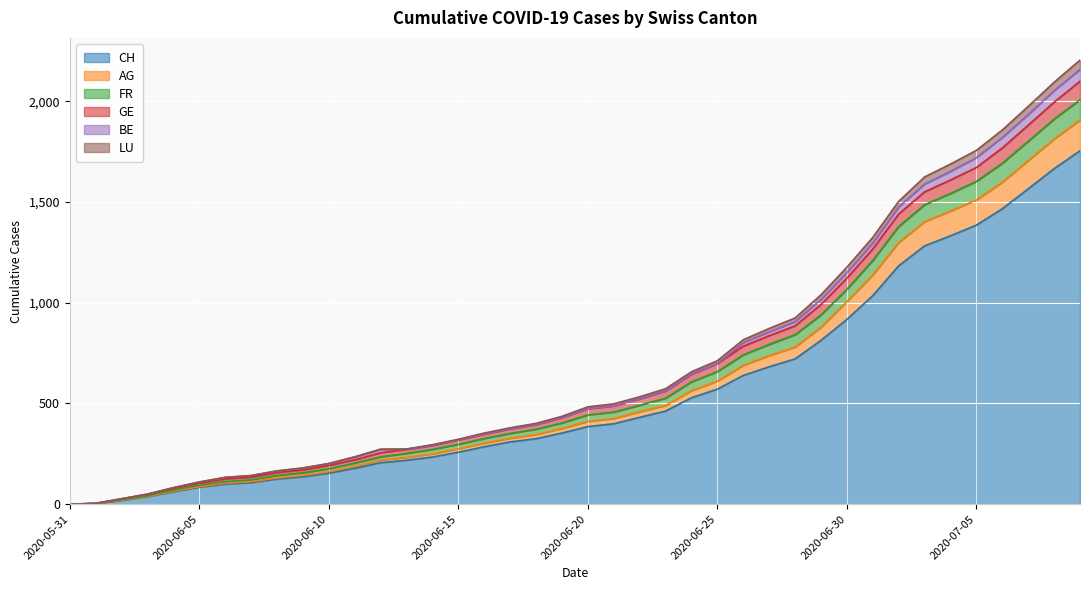

At which label is FR closest to 1049?

2020-06-29